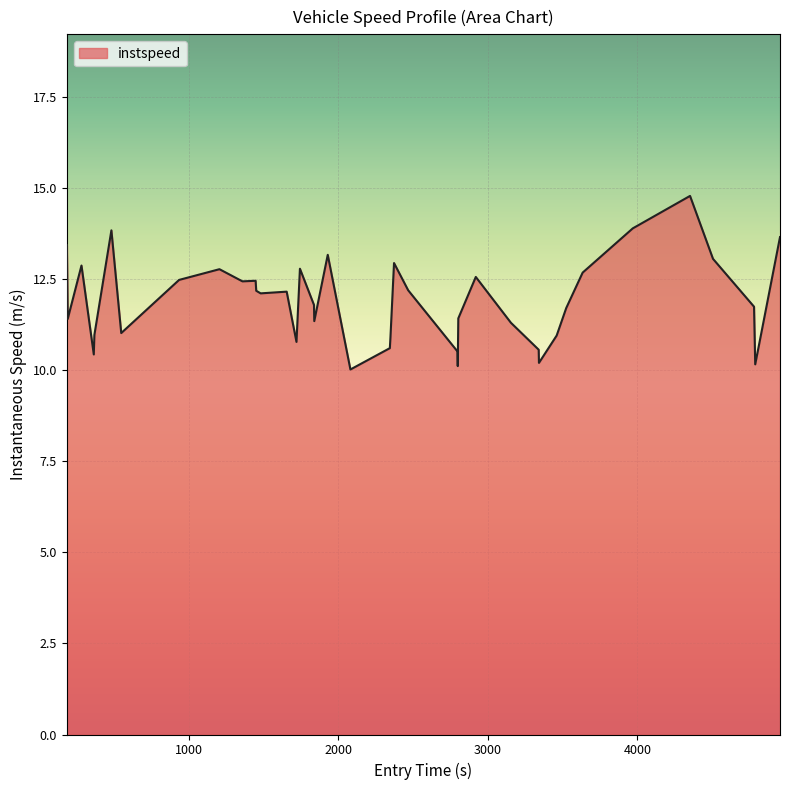

What is the difference between the second highest and minimum values?

3.9